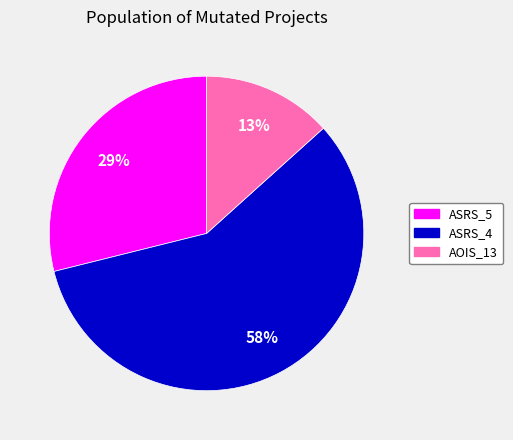

Combined, do AOIS_13 and ASRS_5 account for over 50%?

No